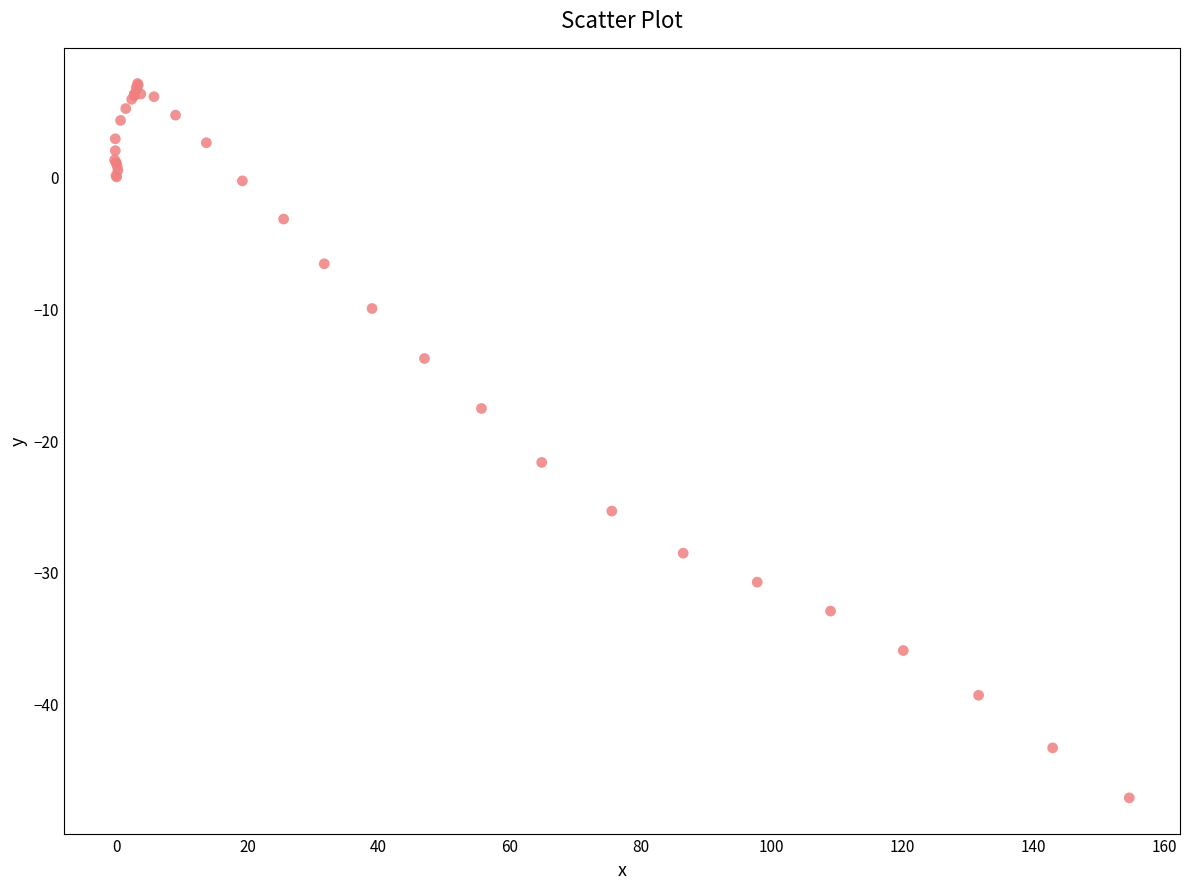

What Y value in the scatter plot is closest to -20?

-21.7